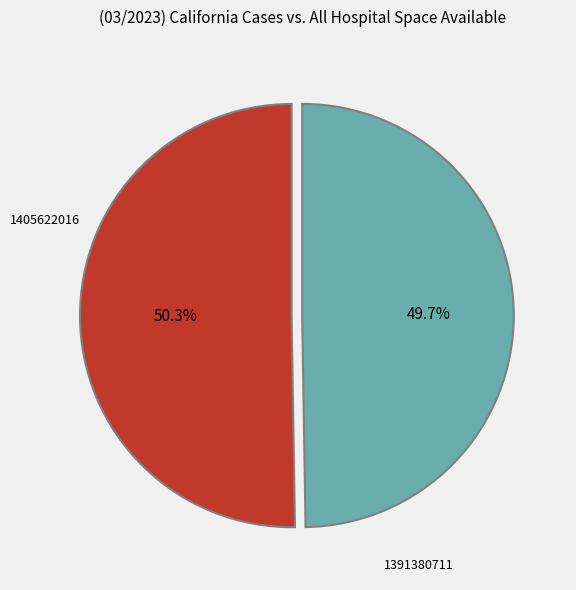

True or false: 1391380711 accounts for 59% of the total.

False